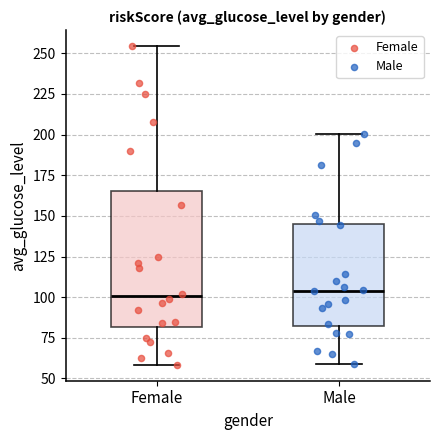

Reading left to right, transcribe this box plot: for each box, give where its median line is, the range the box spans, and where its two whiskers end, as read against the y-axis. The values are not printed on the chart, so give them approximately, as read against the axis.

Female: median 100, box 80 to 165, whiskers 60 to 255
Male: median 105, box 80 to 145, whiskers 60 to 200